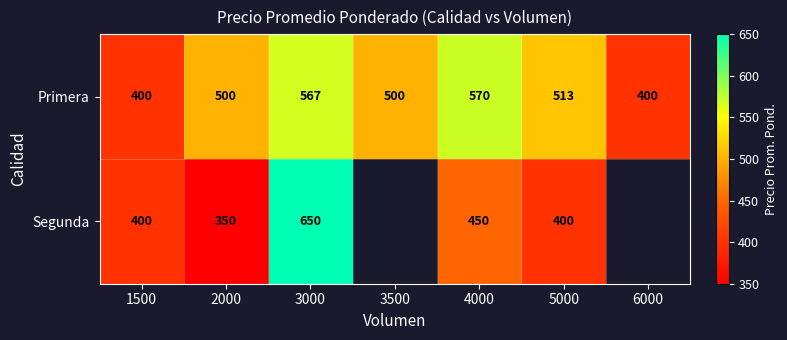

True or false: Primera has a value of 760.8 at 5000.

False